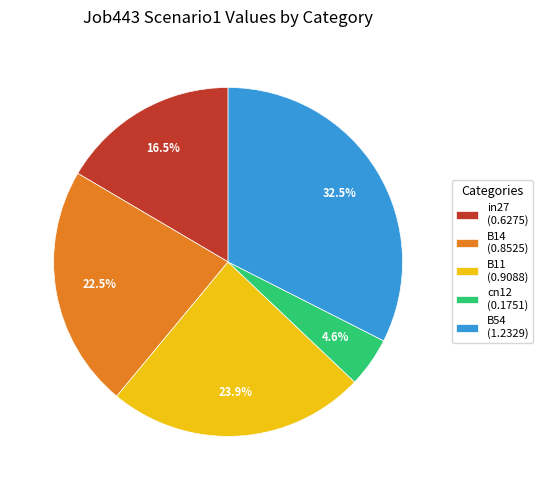

Combined, do in27 and B14 account for over 50%?

No